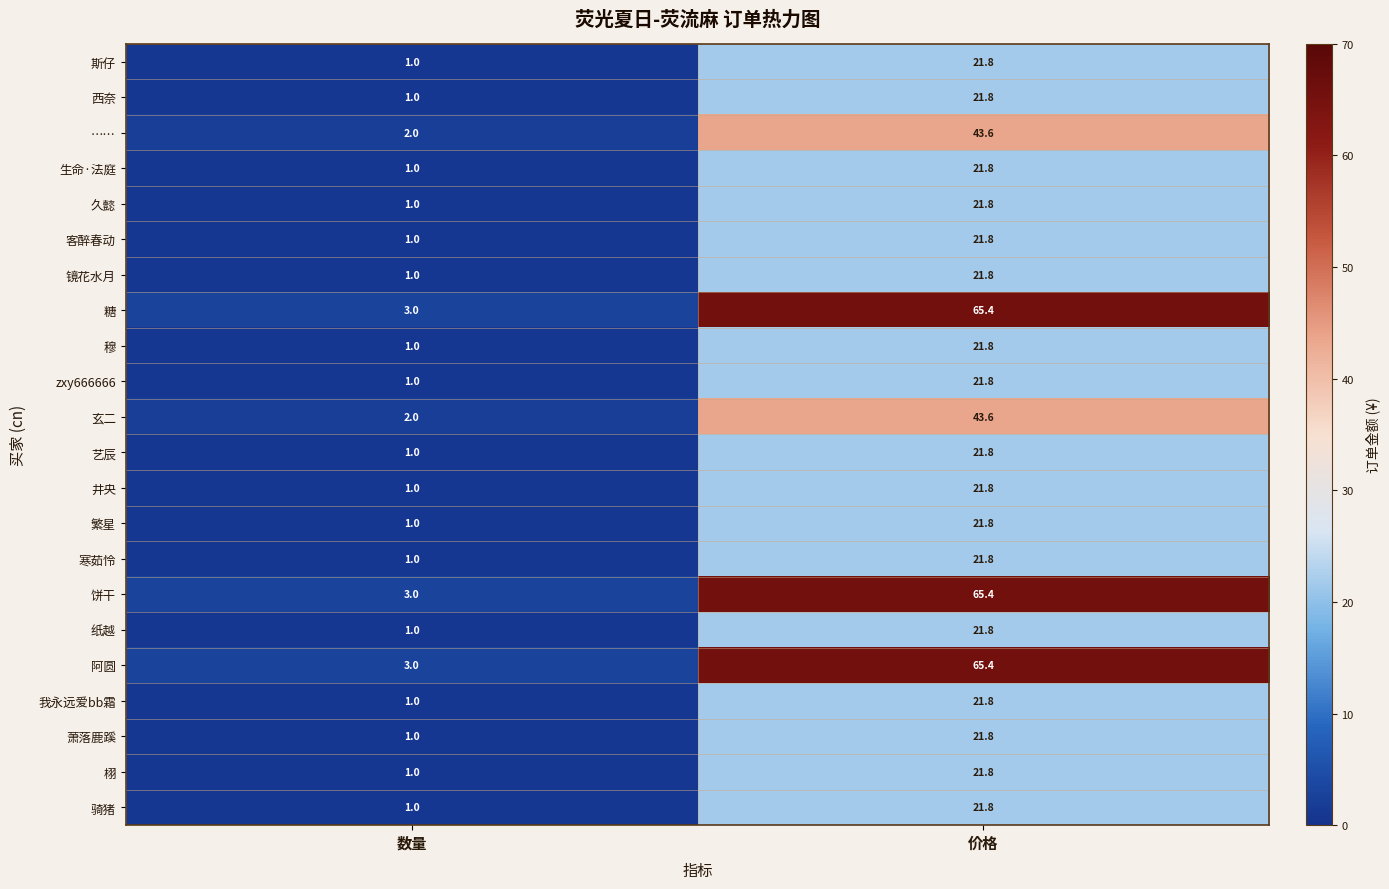

Which label corresponds to the largest value in the chart?

价格